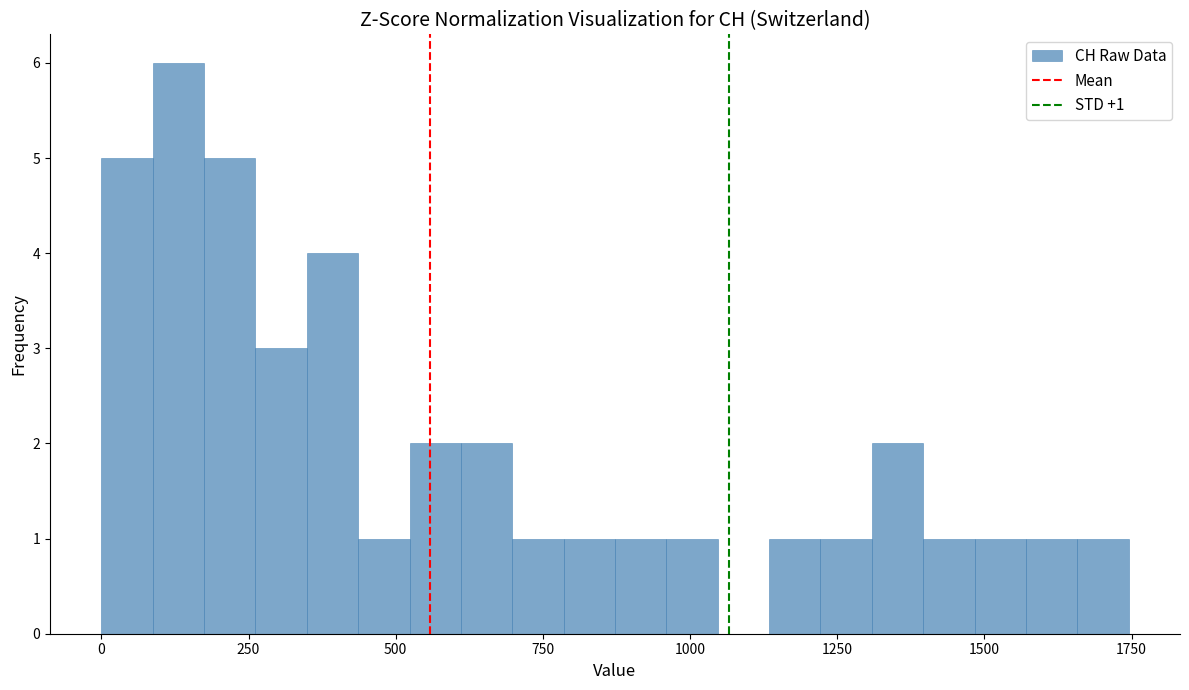

Read against the x-axis, roughly where is the centre of the tallest bar?

150